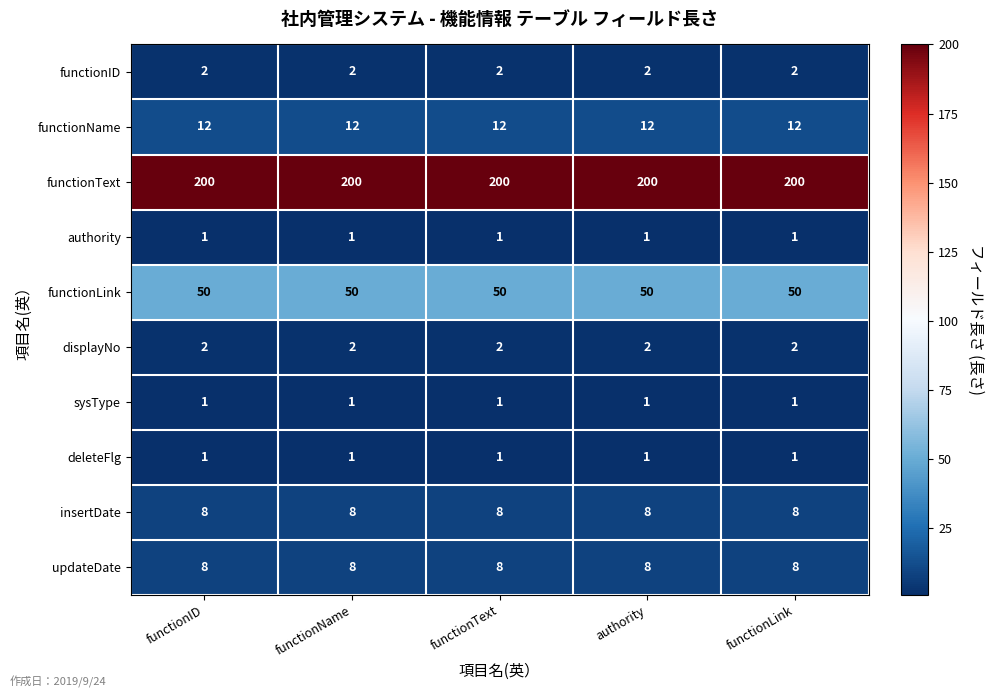

What is the difference between the highest and lowest values at functionLink?

199